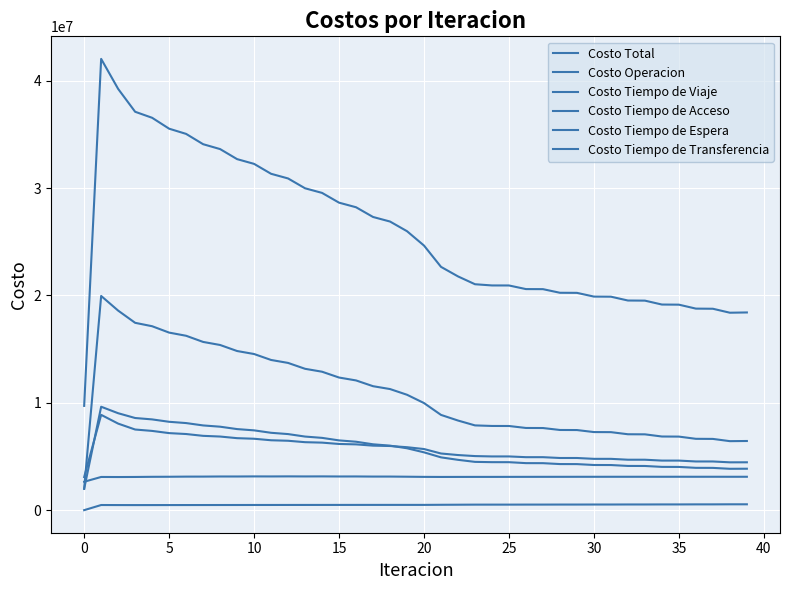

Does the chart have visible grid lines?

Yes